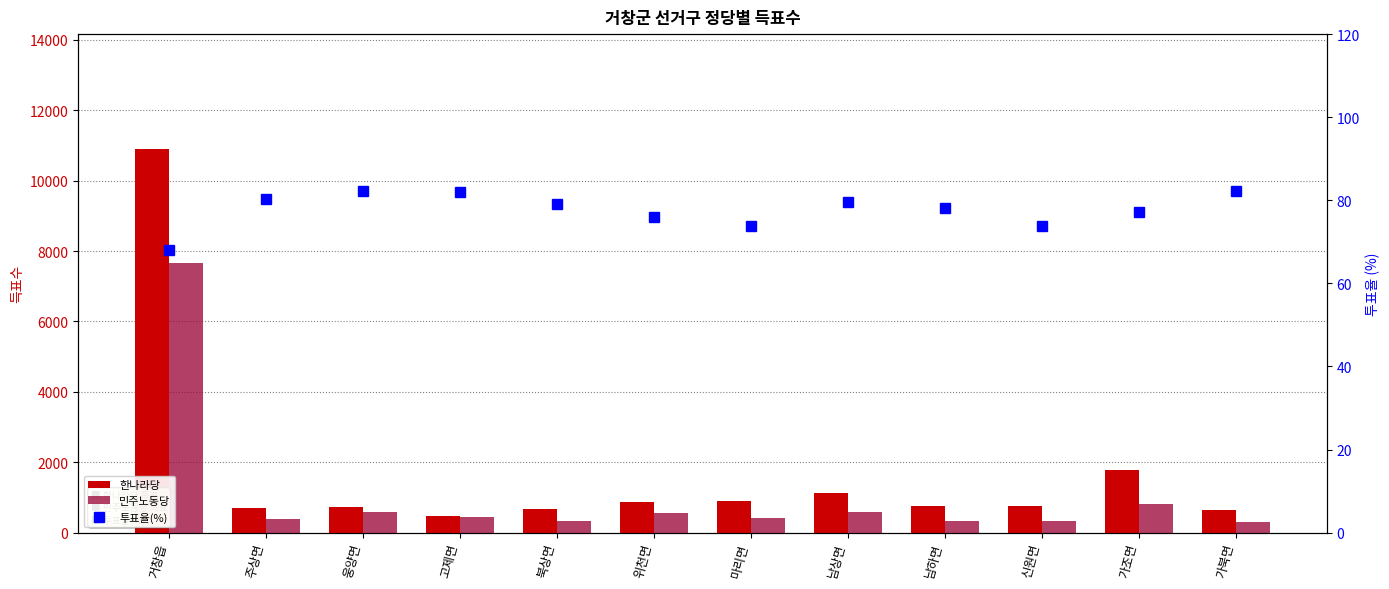

Reading right to left, what are all the values shown in this chart?

한나라당: 633.0	1766.0	758.0	764.0	1124.0	893.0	865.0	677.0	480.0	729.0	707.0	10895.0
민주노동당: 299.0	814.0	339.0	327.0	581.0	414.0	546.0	335.0	432.0	598.0	400.0	7662.0
투표율(%): 82.3	77.2	73.7	78.2	79.5	73.9	76.0	79.1	81.9	82.3	80.4	68.1